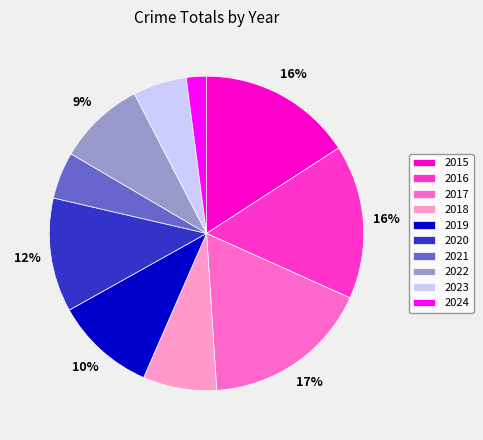

Between 2021 and 2020, which is larger?

2020